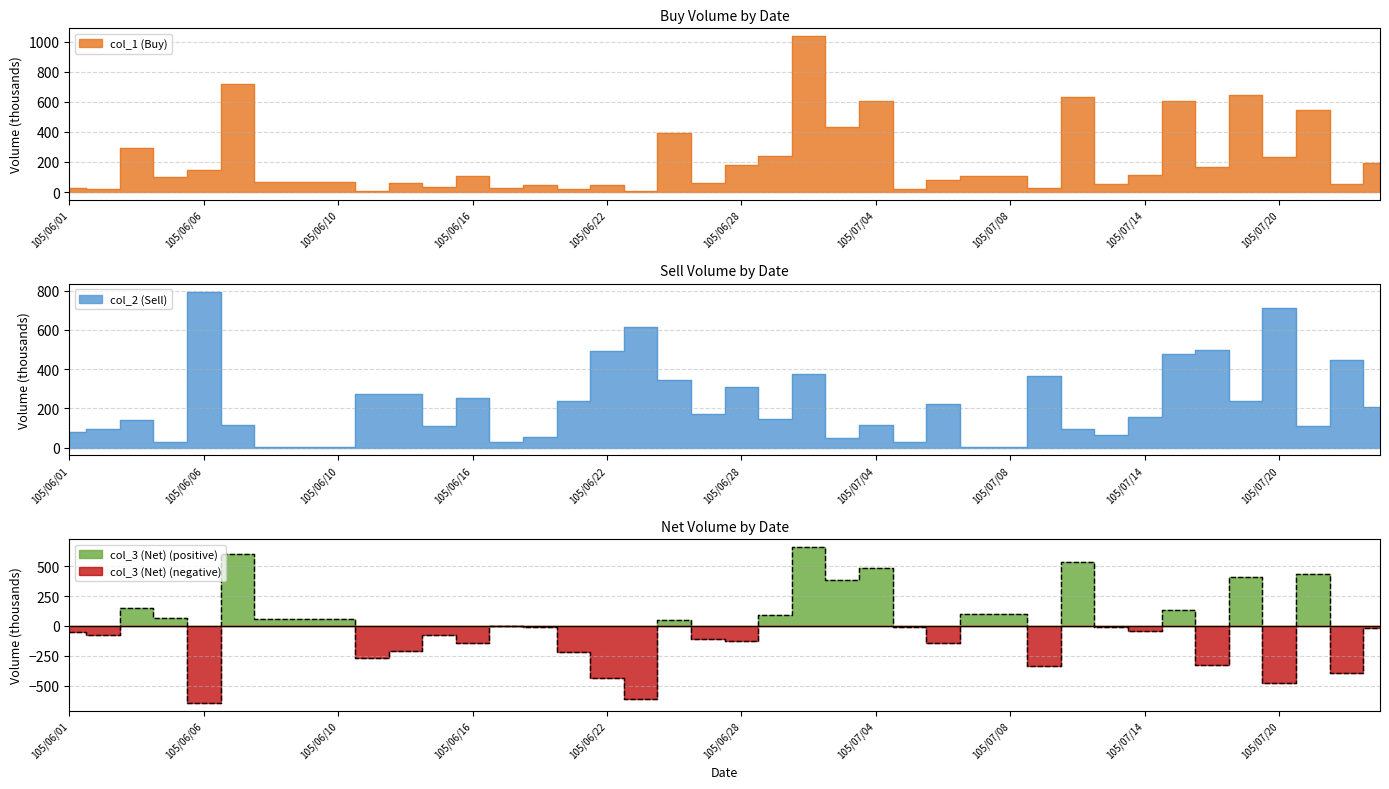

How many values in the col_1 (Buy) series are below 107?

20